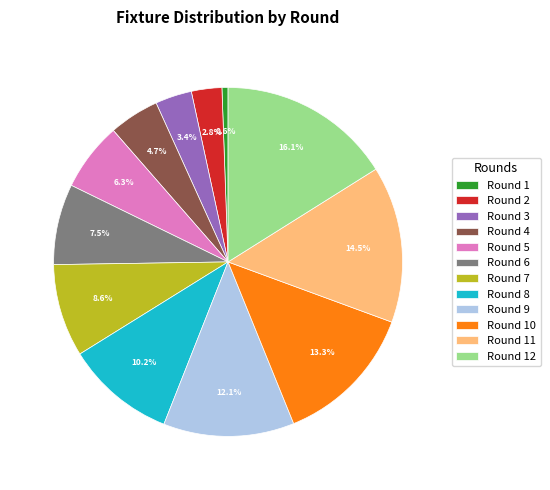

How much of the chart is everything except Round 10?

86.7%